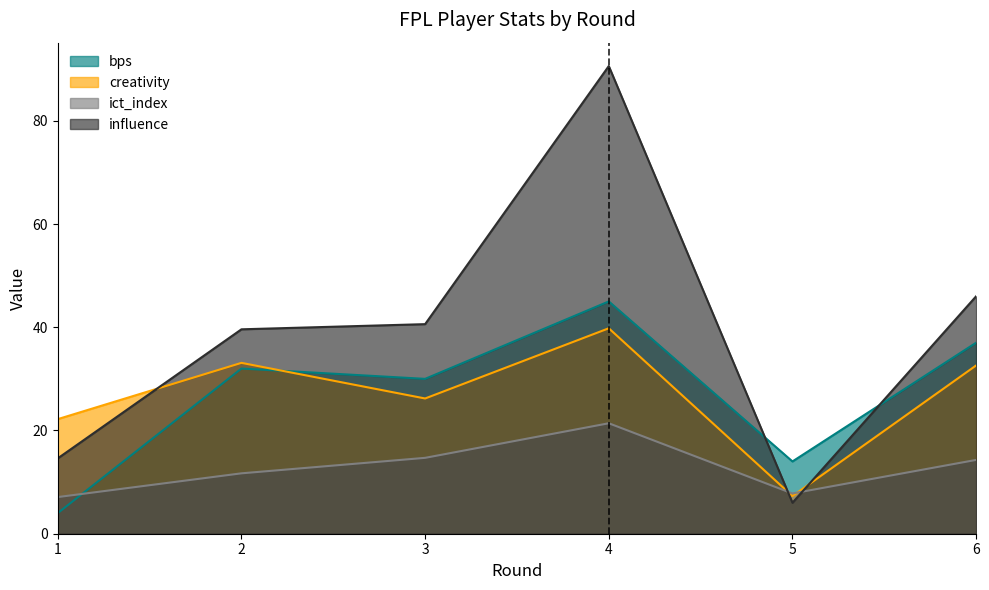

What is the difference between the maximum and minimum values in the creativity series?

32.5